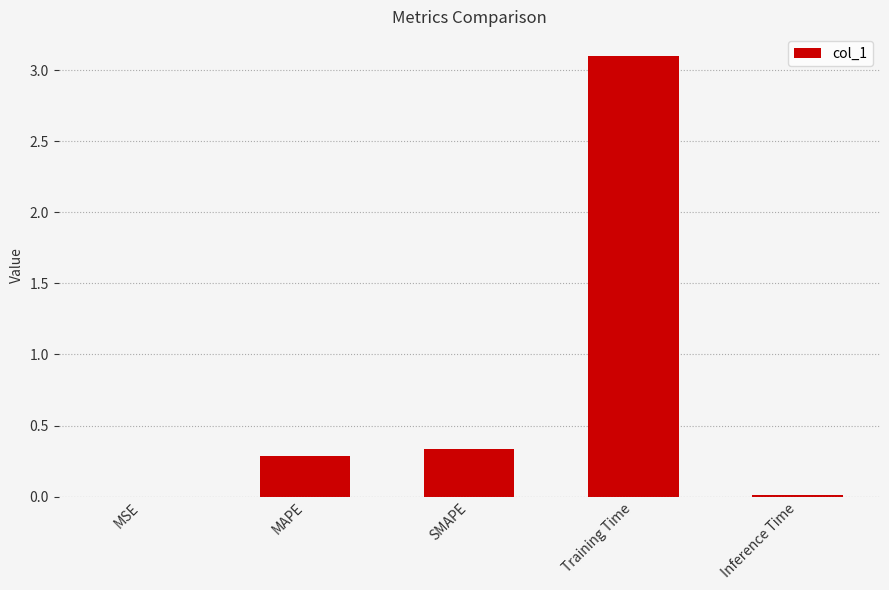

What is the greatest value displayed?

3.1